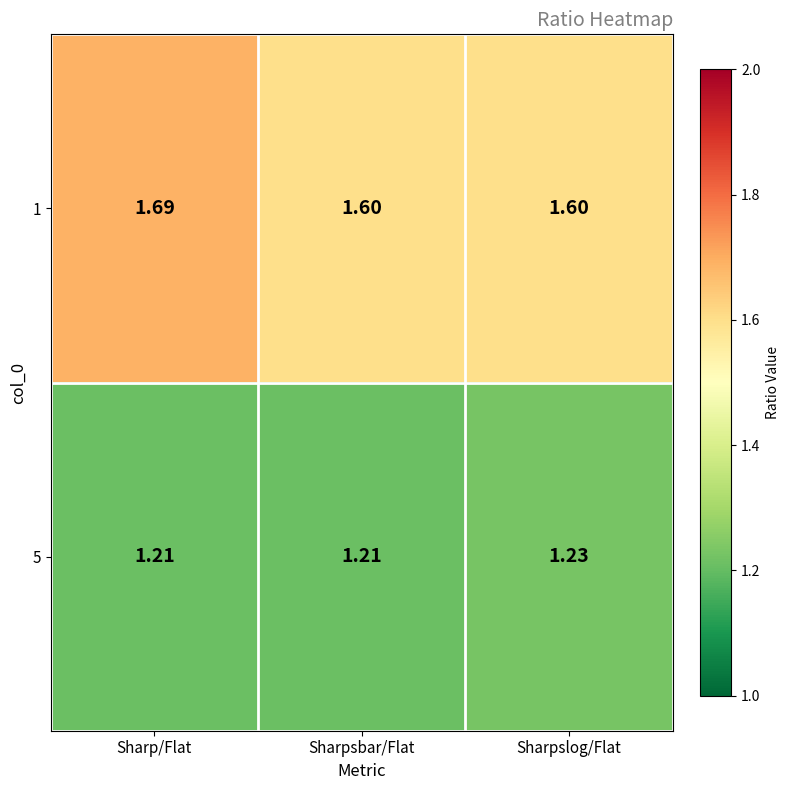

Is the value of 5 at Sharpslog/Flat greater than the value of 1 at Sharpsbar/Flat?

No